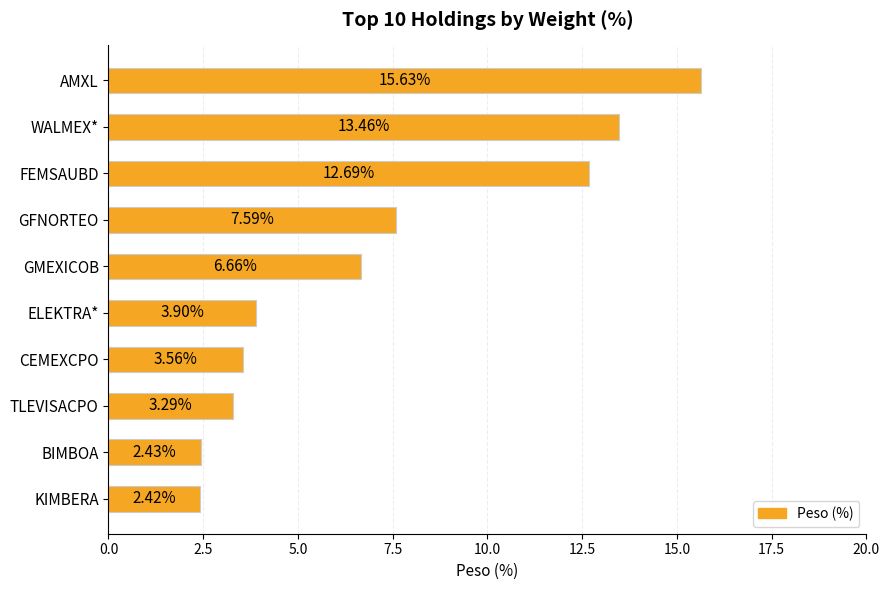

What is the average value?

7.2